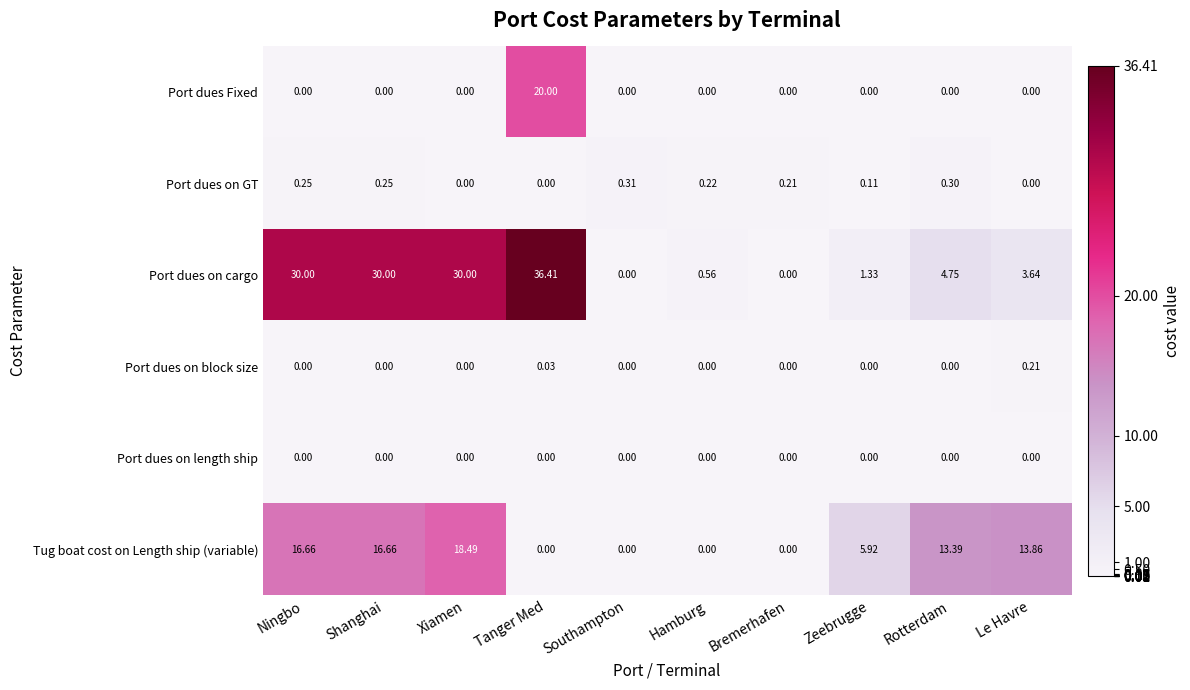

Which series has the largest range (max minus min)?

Port dues on cargo